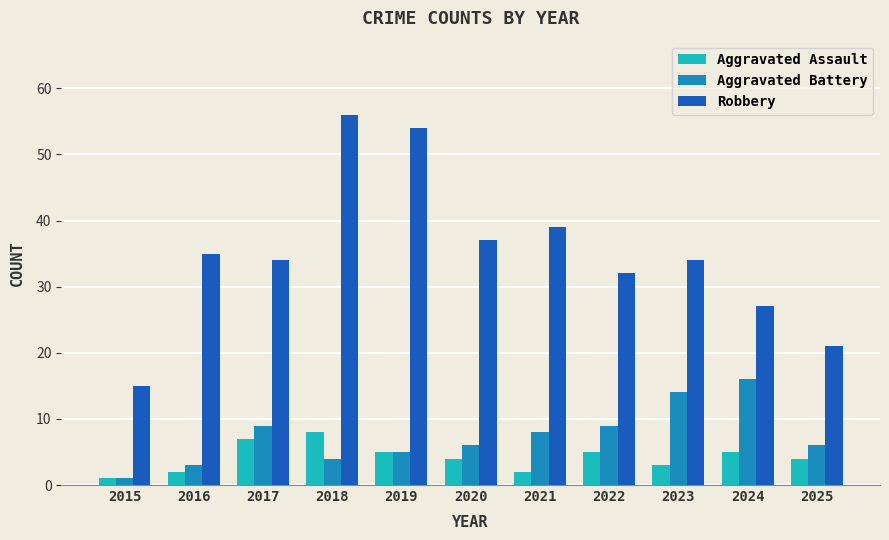

What is the value of the Robbery bar at the 9th from the left?

34